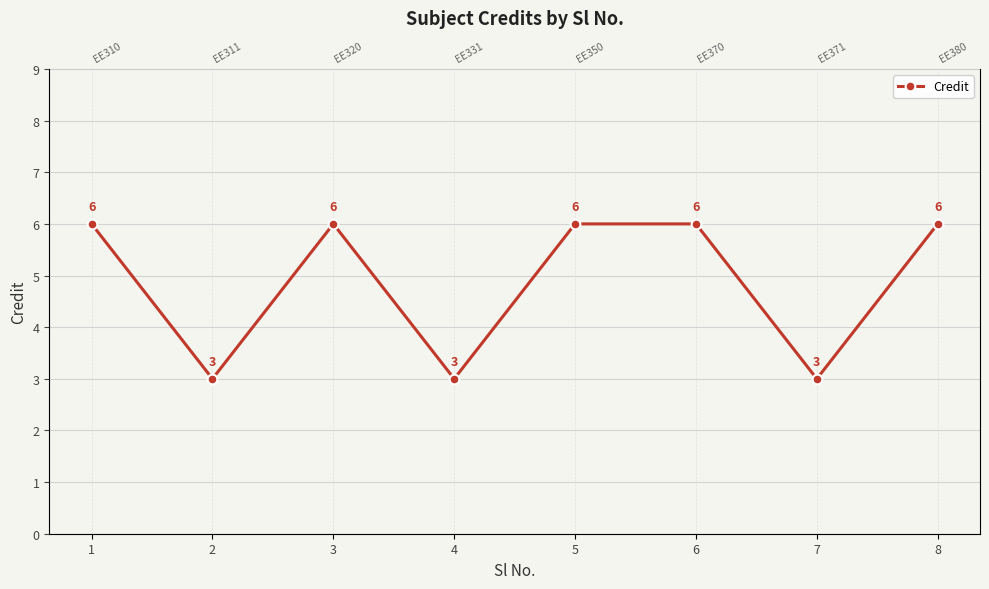

Reading left to right, transcribe all the data shown in this chart.

1=6	2=3	3=6	4=3	5=6	6=6	7=3	8=6